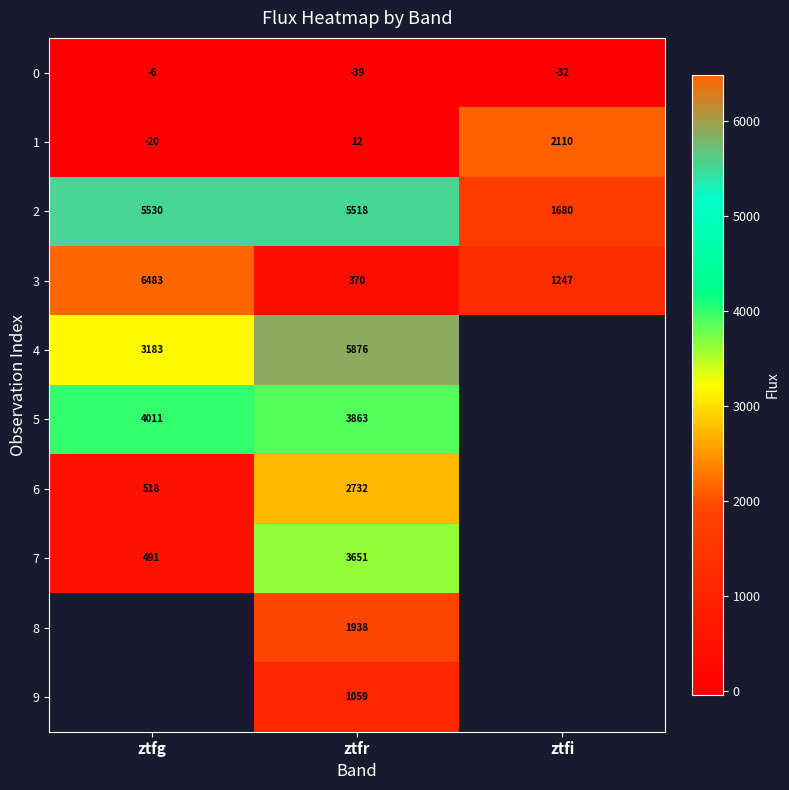

At which label is 1 closest to 1045?

ztfr